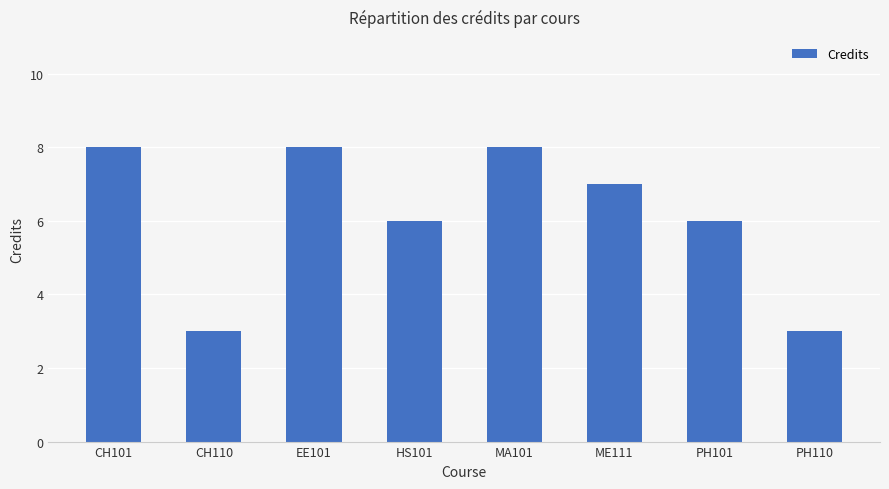

Is it true that the value at HS101 is 9?

False